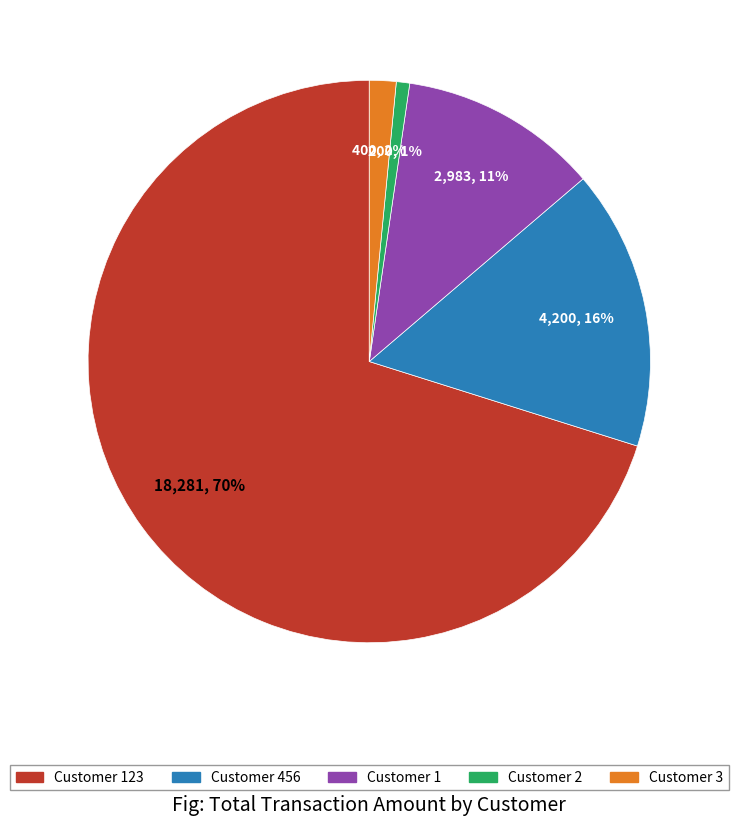

To the nearest percent, what is the average slice percentage?

20%